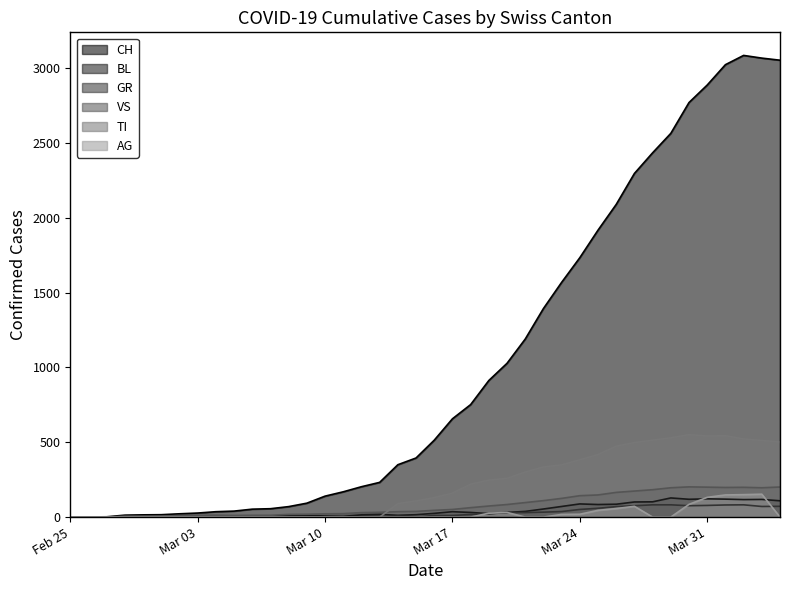

What is the greatest value displayed?

3086